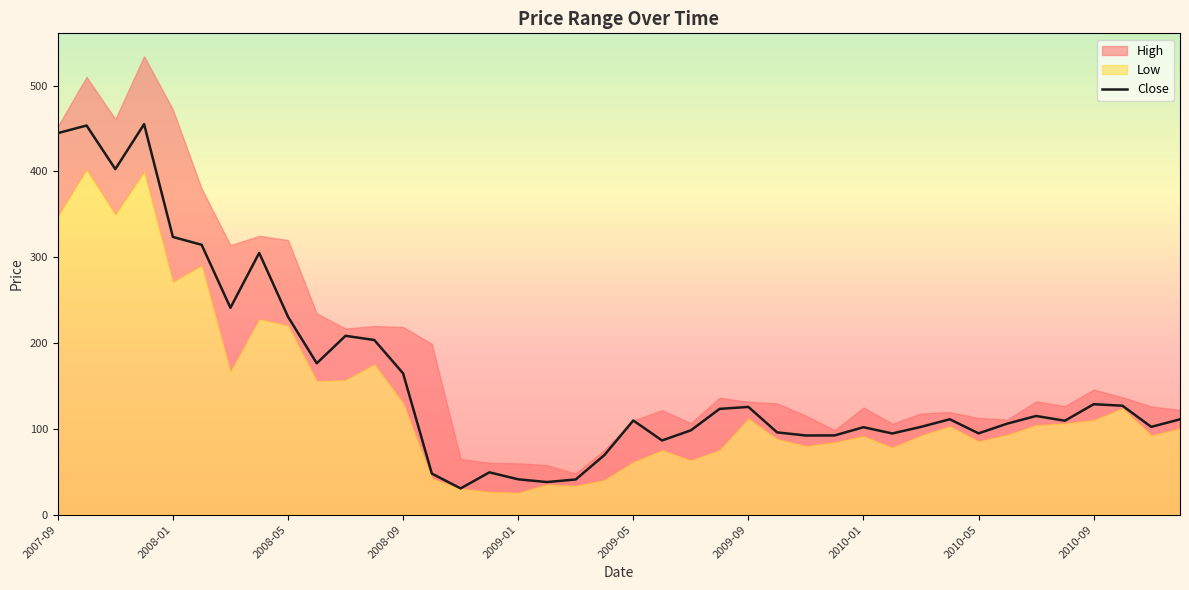

Does the chart have visible grid lines?

No